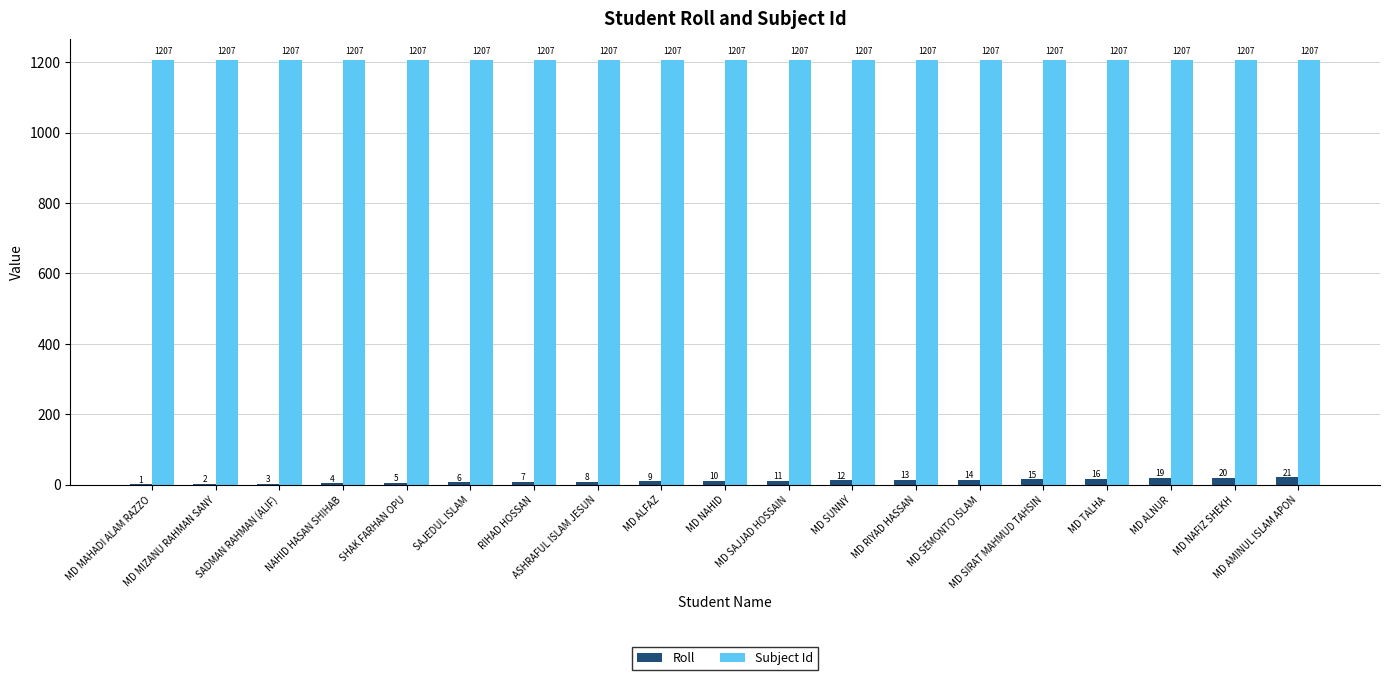

What is the sum of all Roll values?

196